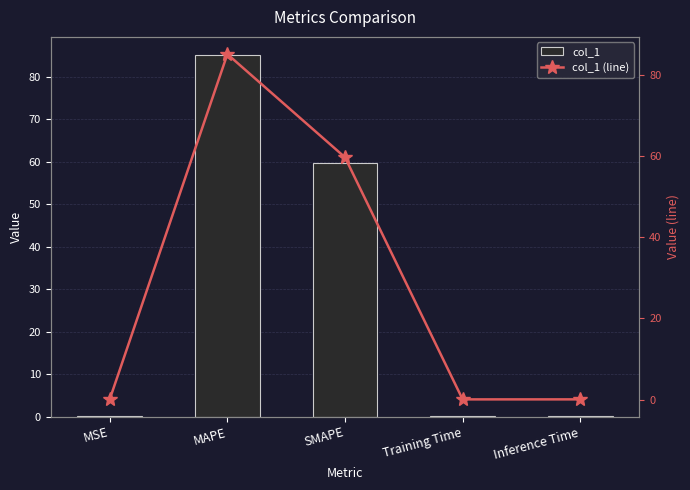

The col_1 (line) series shows 0.0 at Training Time. True or false?

False